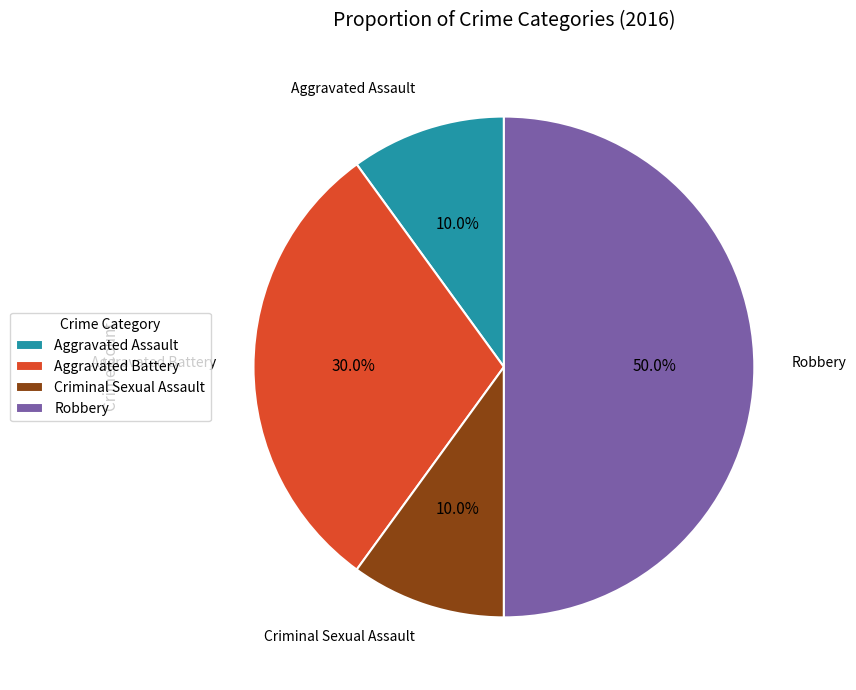

The Aggravated Assault slice represents 1% of the pie. True or false?

False